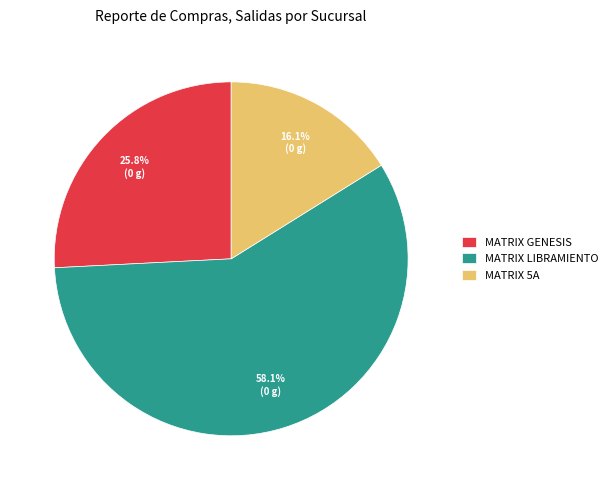

What is the smallest slice in the pie chart?

MATRIX 5A